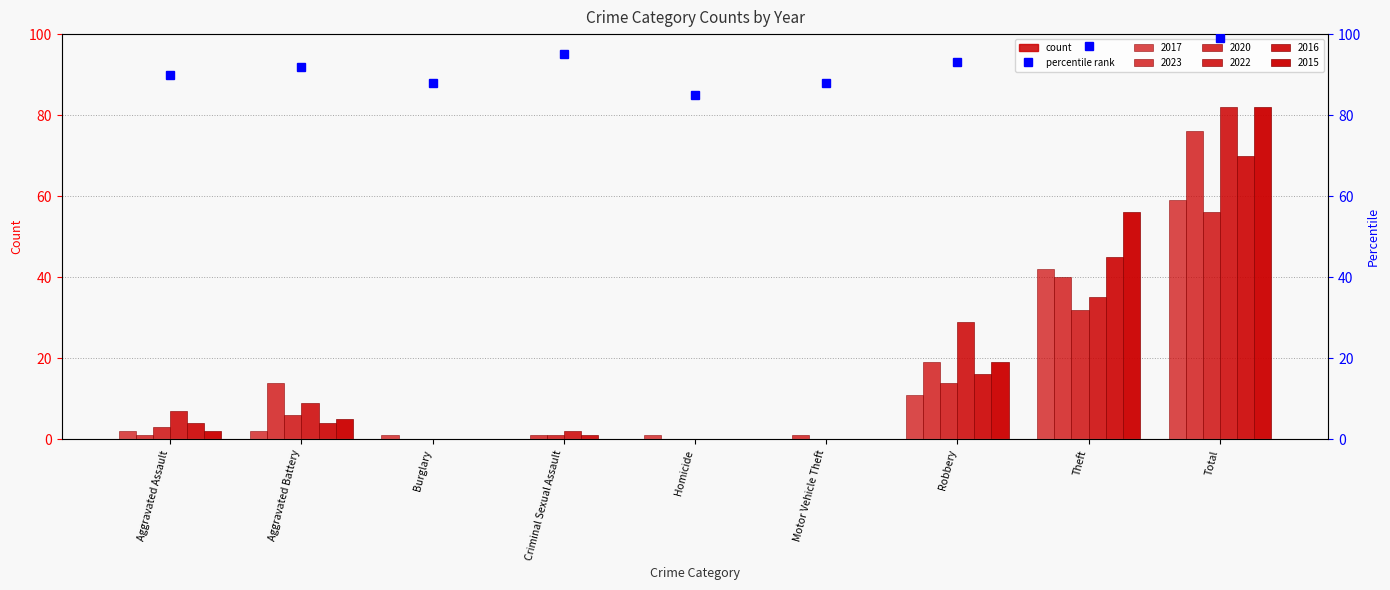

Which label corresponds to the smallest value in the chart?

Homicide